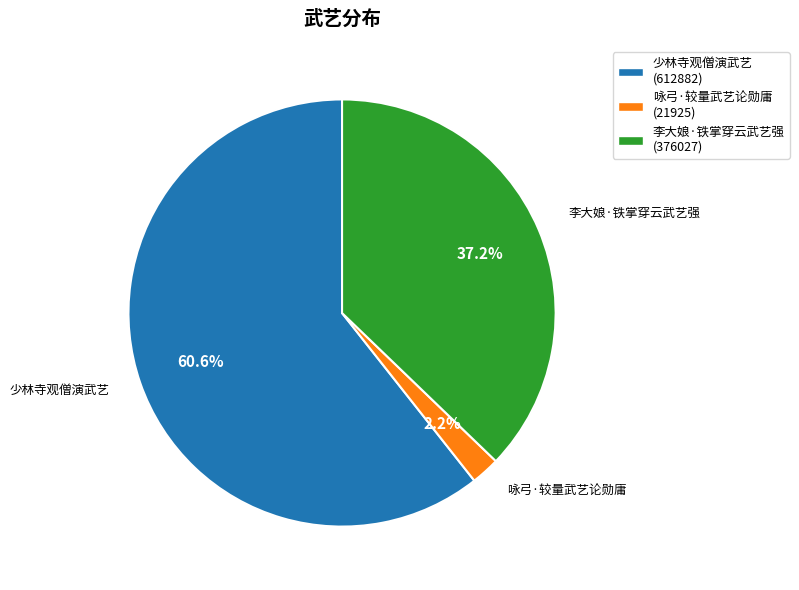

How much of the chart is everything except 咏弓·较量武艺论勋庸?

97.8%